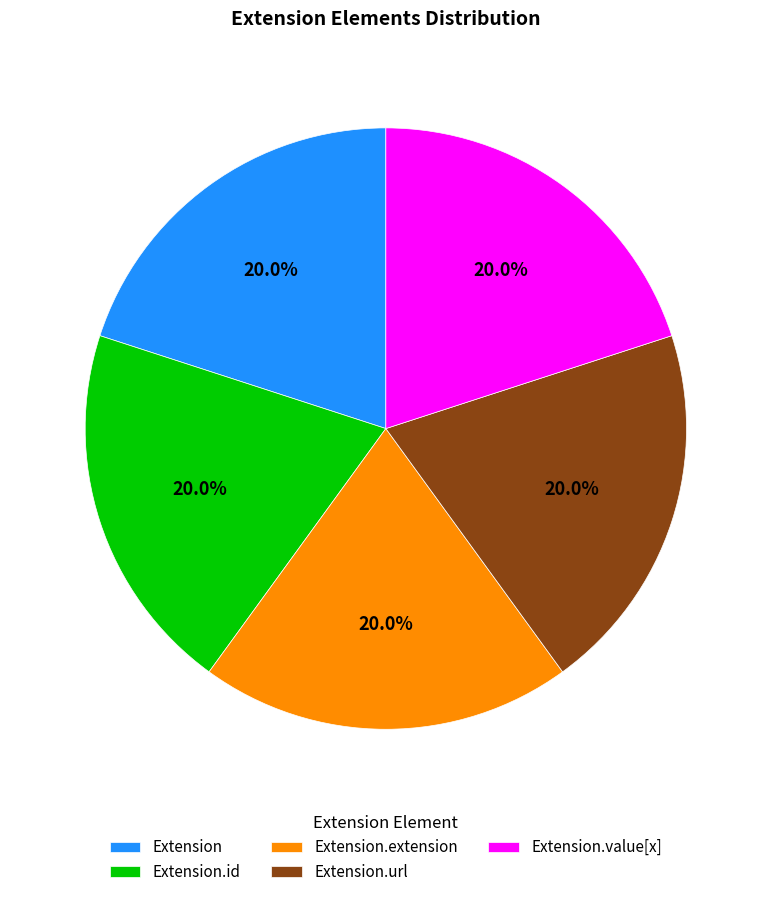

Does any single category account for the majority?

No